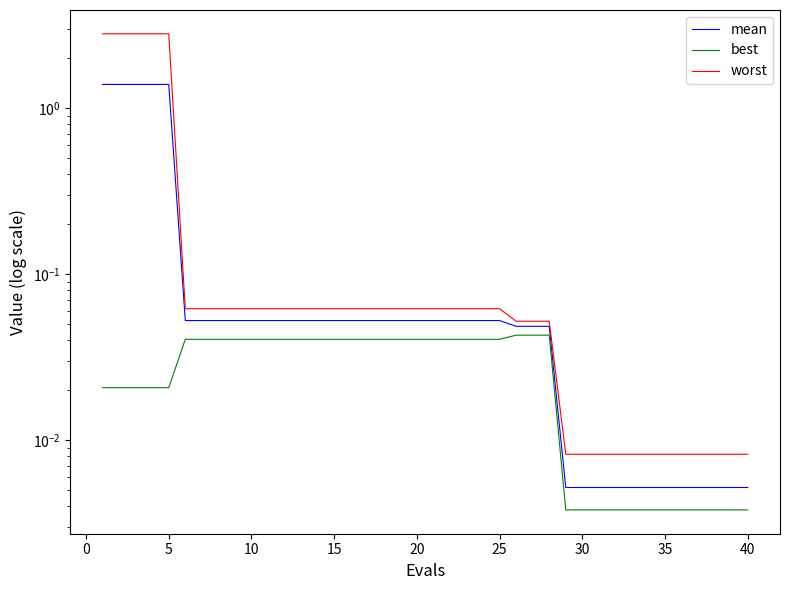

Does the chart have visible grid lines?

No